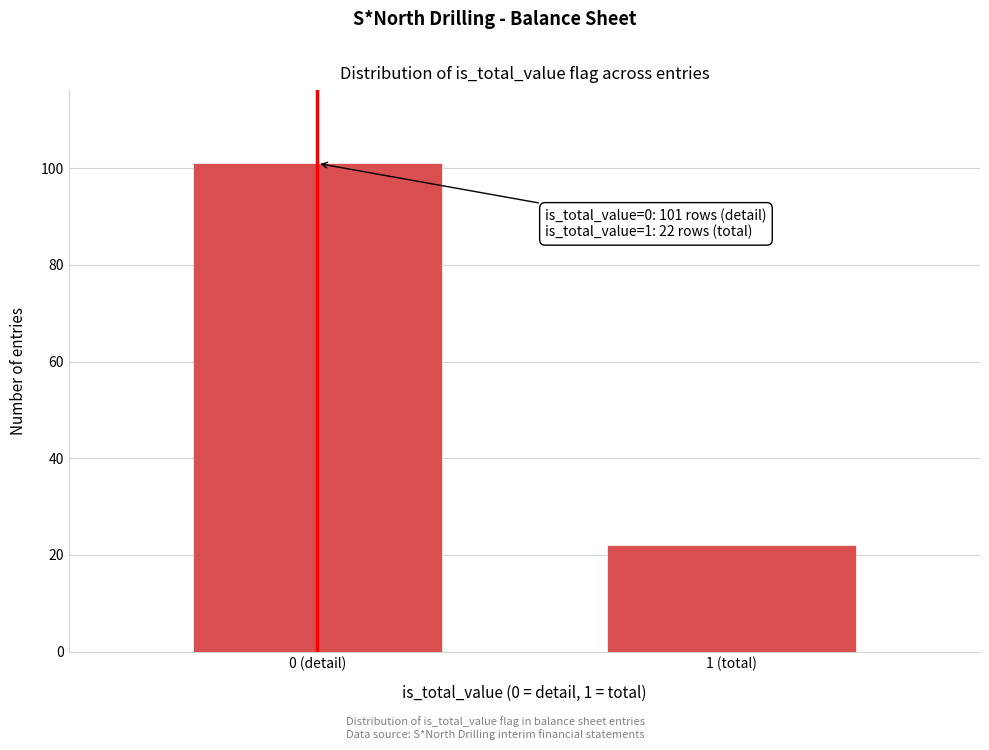

Reading left to right, list all the values displayed in this chart.

101	22